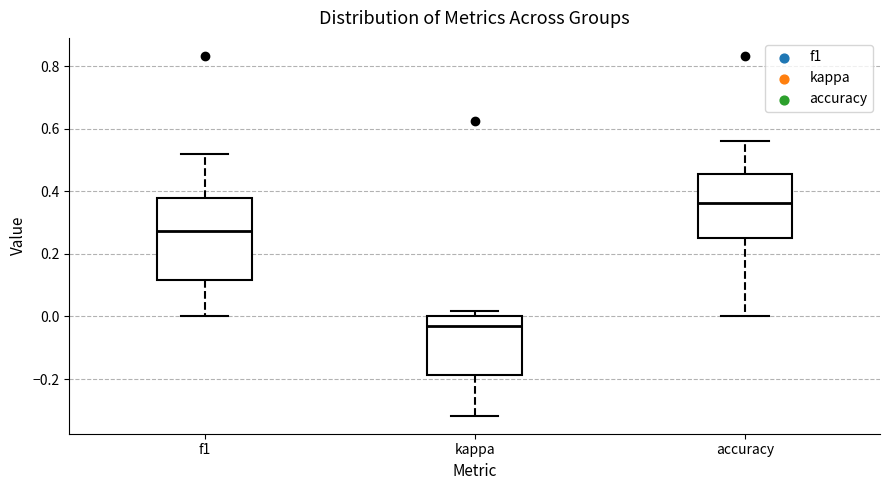

Reading left to right, transcribe this box plot: for each box, give where its median line is, the range the box spans, and where its two whiskers end, as read against the y-axis. The values are not printed on the chart, so give them approximately, as read against the axis.

f1: median 0.28, box 0.12 to 0.38, whiskers 0.00 to 0.52
kappa: median -0.04, box -0.18 to 0.00, whiskers -0.32 to 0.02
accuracy: median 0.36, box 0.26 to 0.46, whiskers 0.00 to 0.56